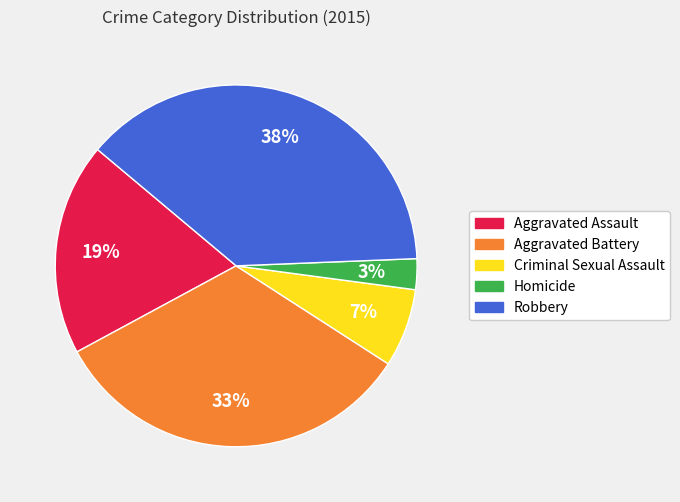

To the nearest percent, what is the average slice percentage?

20%